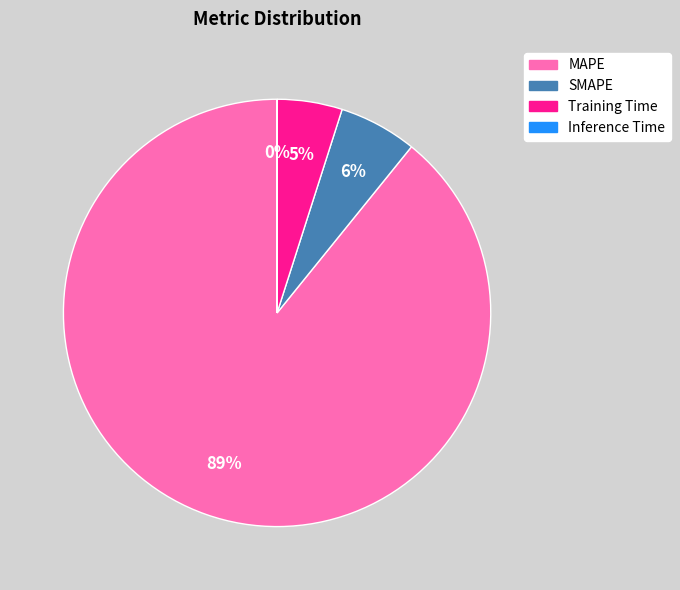

Approximately how many times larger is the value at SMAPE compared to Training Time?

1.2